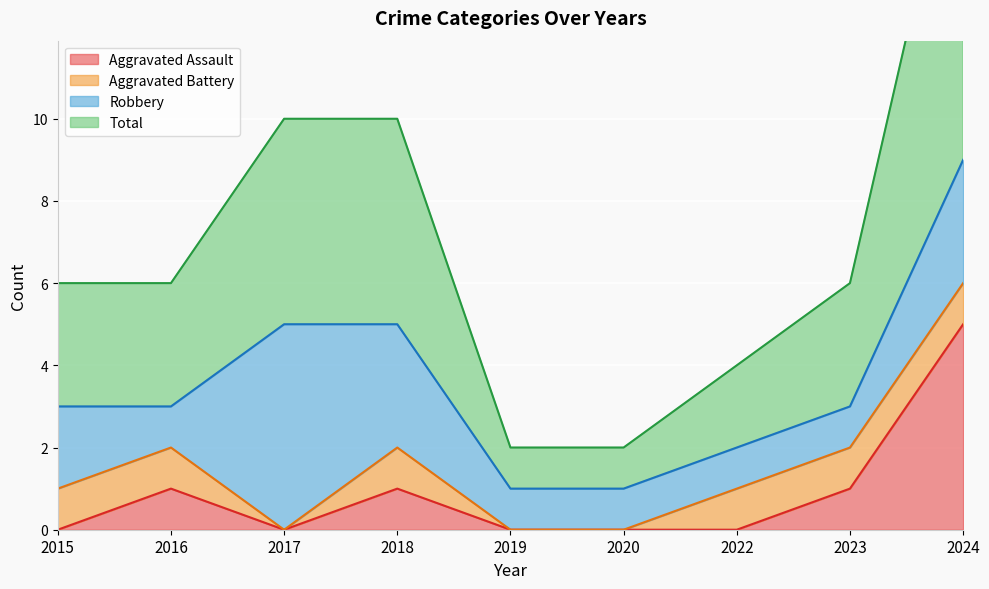

The Aggravated Assault series shows 0 at 2020. True or false?

True